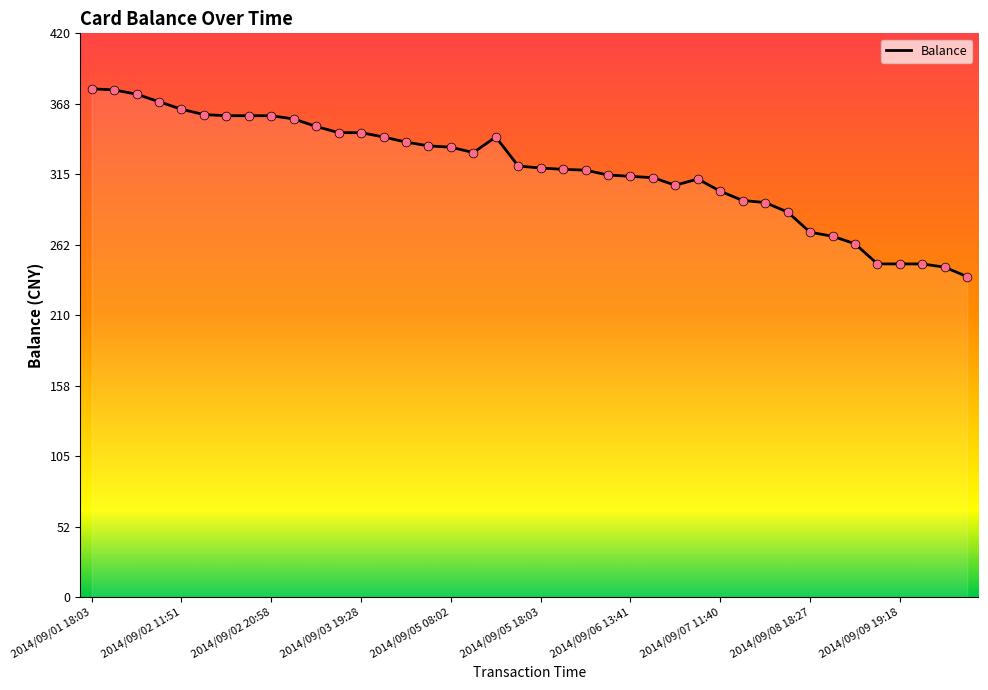

What is the difference between the maximum and minimum values?

139.9